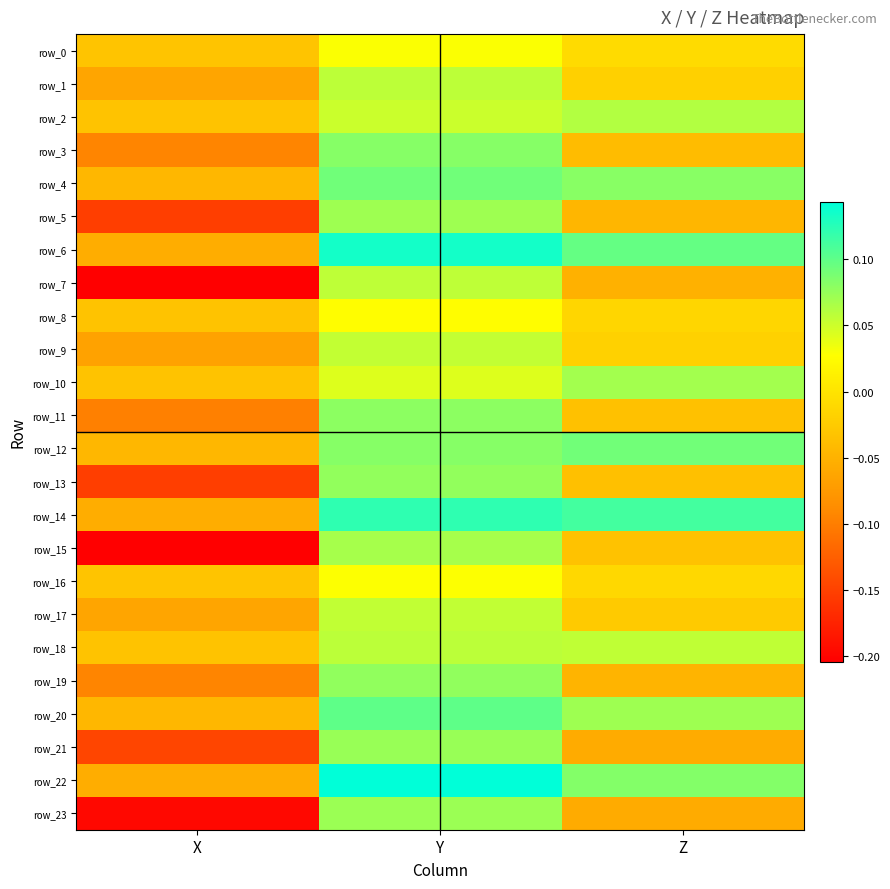

Between Y and X, which is larger?

Y